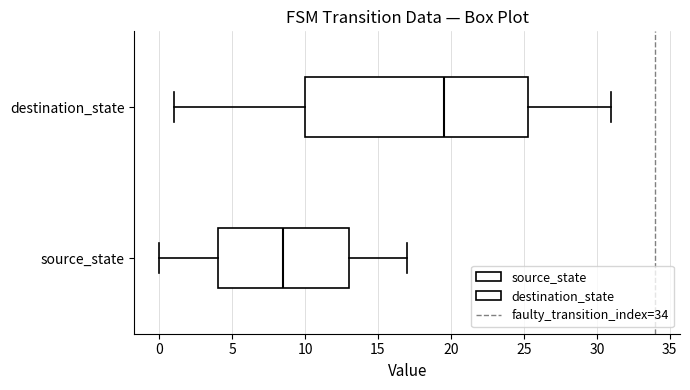

Where does the right whisker of the box for source_state end on the x-axis? The values are not printed on the chart, so give them approximately, as read against the axis.

17.0